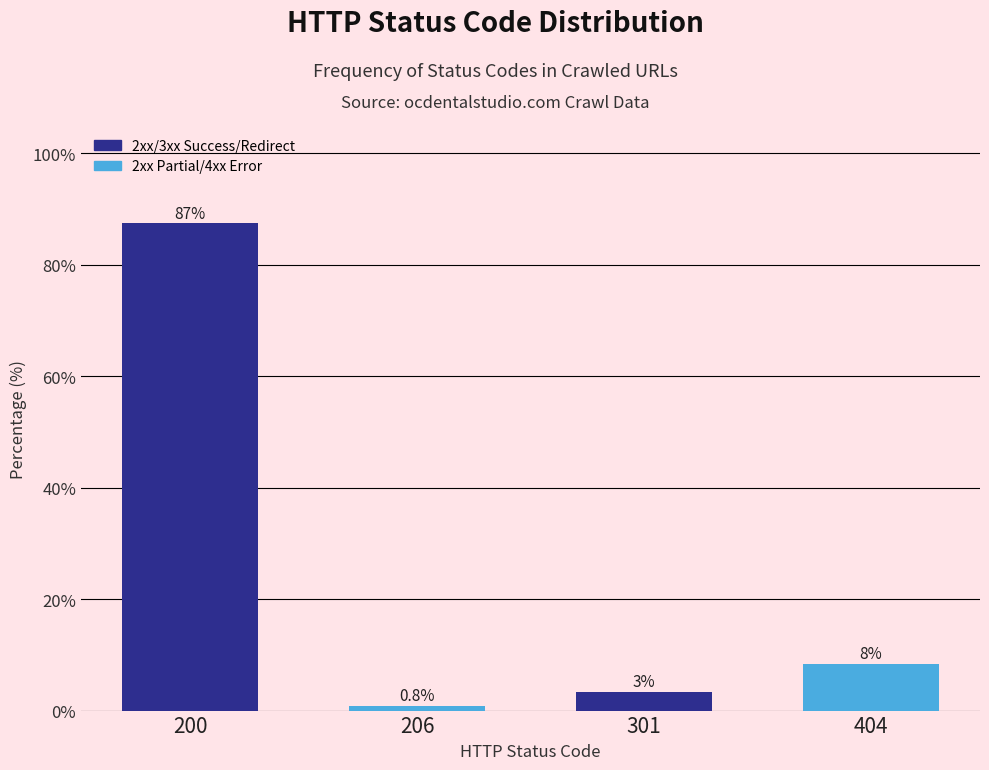

The chart shows a value of 0.8 at 206. True or false?

True